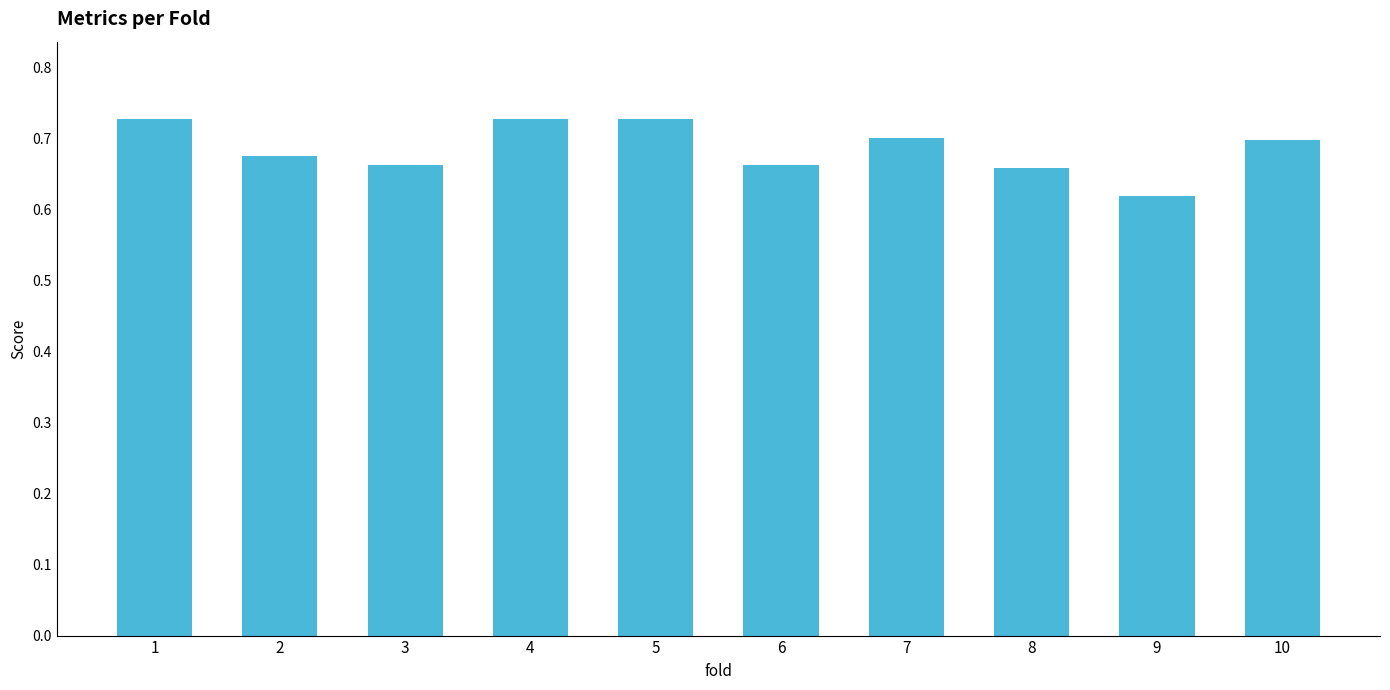

What is the sum of all values?

6.9